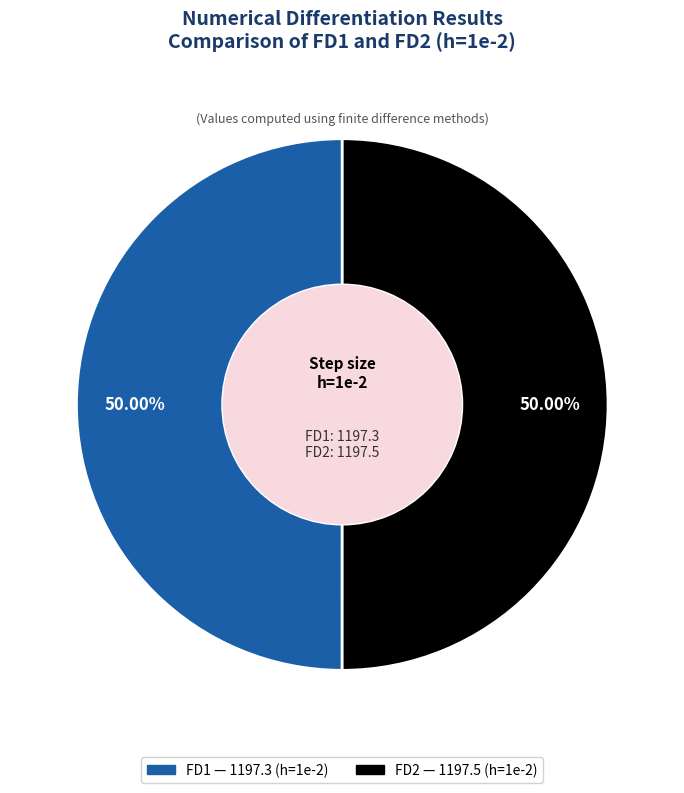

Do FD1 and FD2 together represent more than half of the pie?

Yes